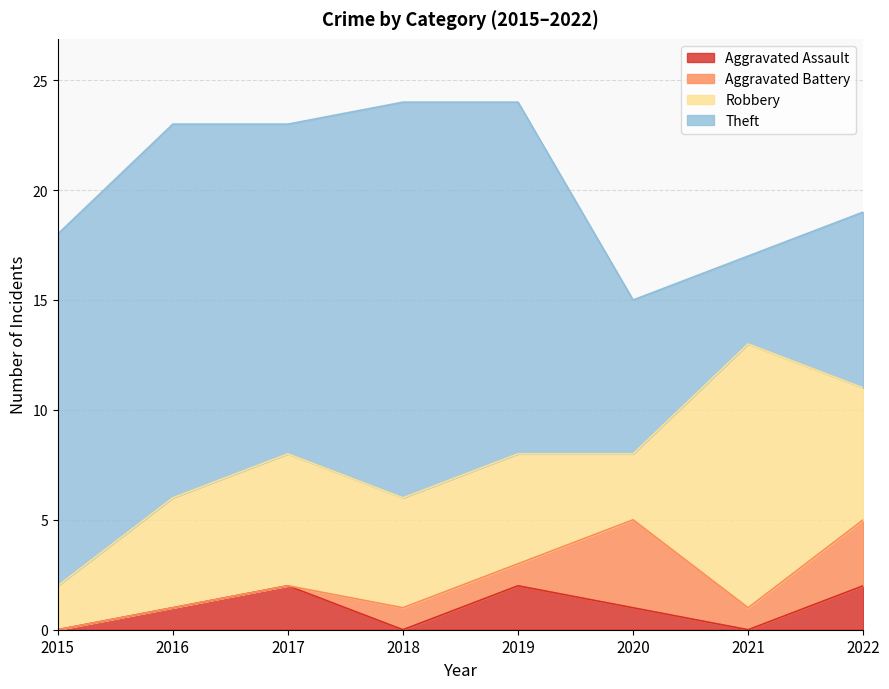

What is the value of the Robbery point at the 1st from the left?

2